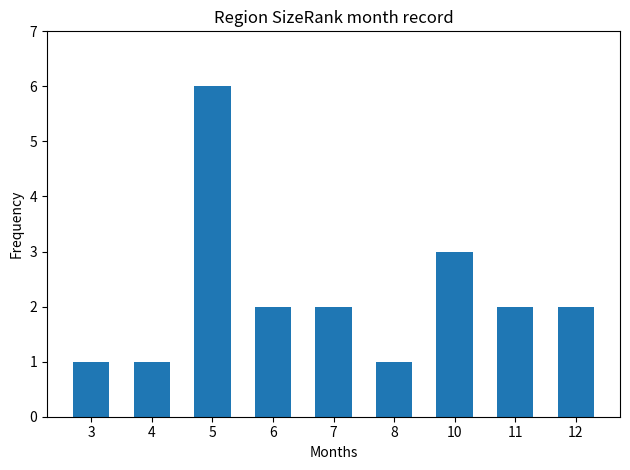

The chart shows a value of 3 at 10. True or false?

True